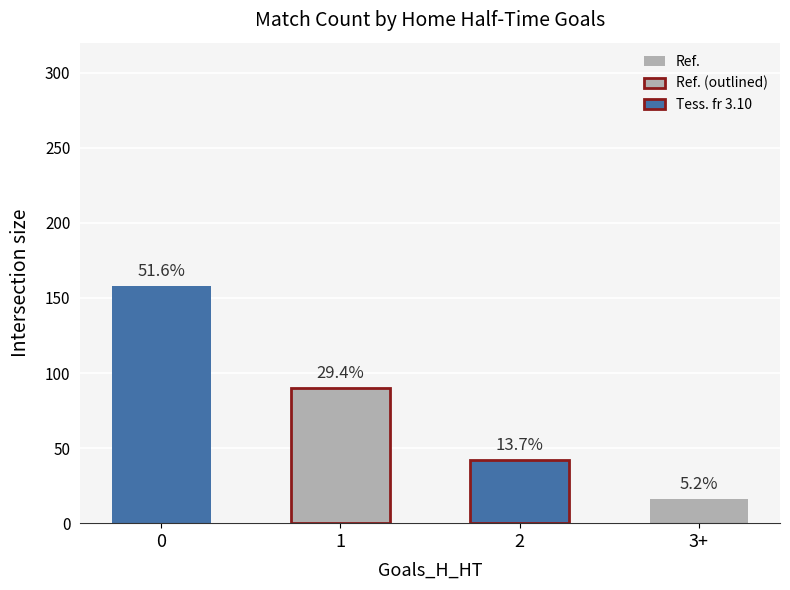

What is the change in value from 1 to 3+?

-74